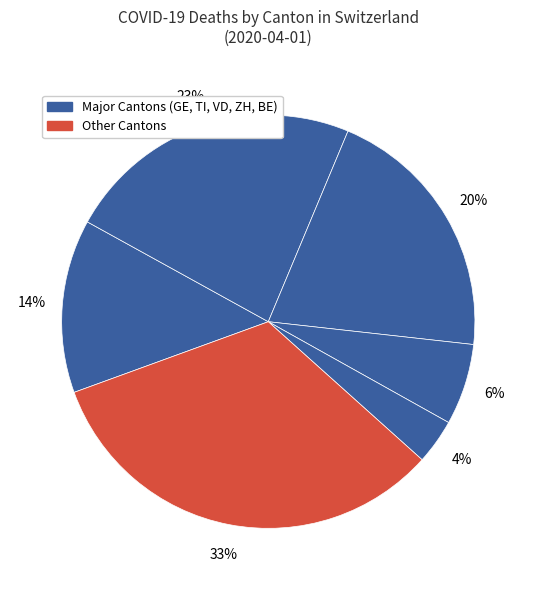

Which category has the biggest portion of the pie?

Other